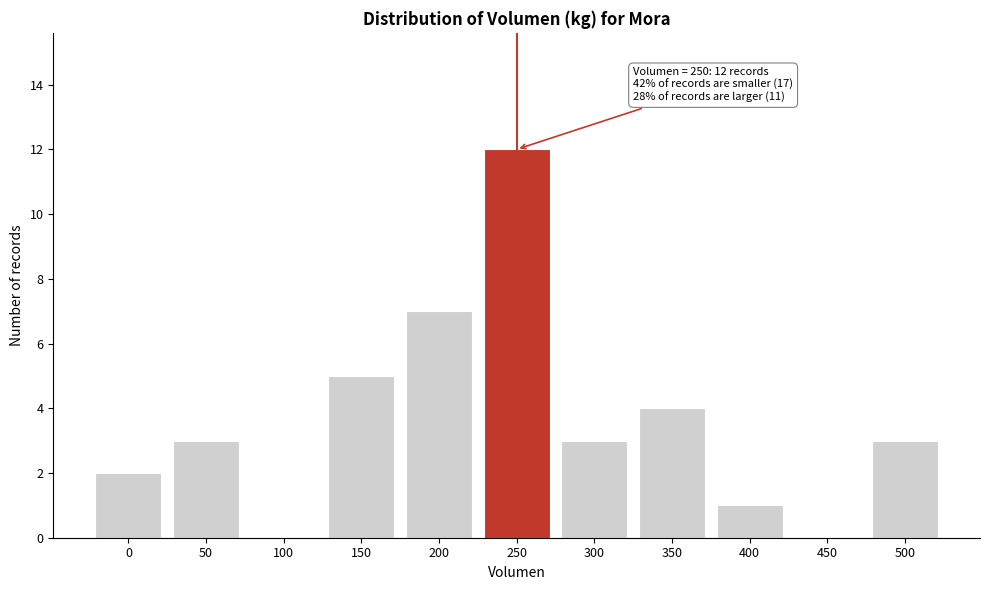

Reading left to right, extract all data points from this chart.

0=2	50=3	100=0	150=5	200=7	250=12	300=3	350=4	400=1	450=0	500=3